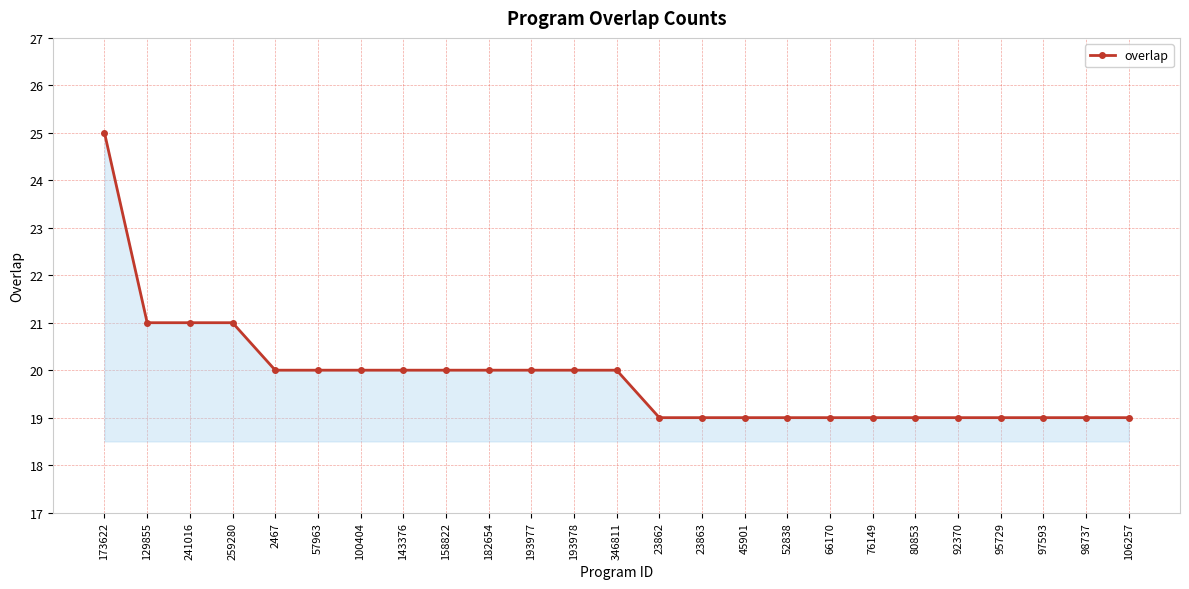

Approximately how many times larger is the value at 346811 compared to 45901?

1.1